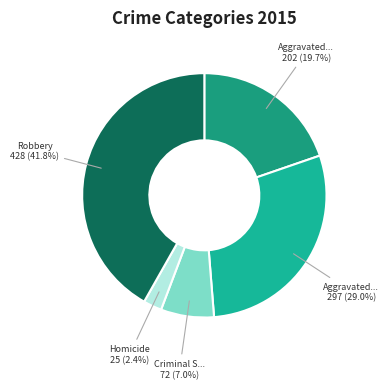

Count the number of slices in the pie.

5